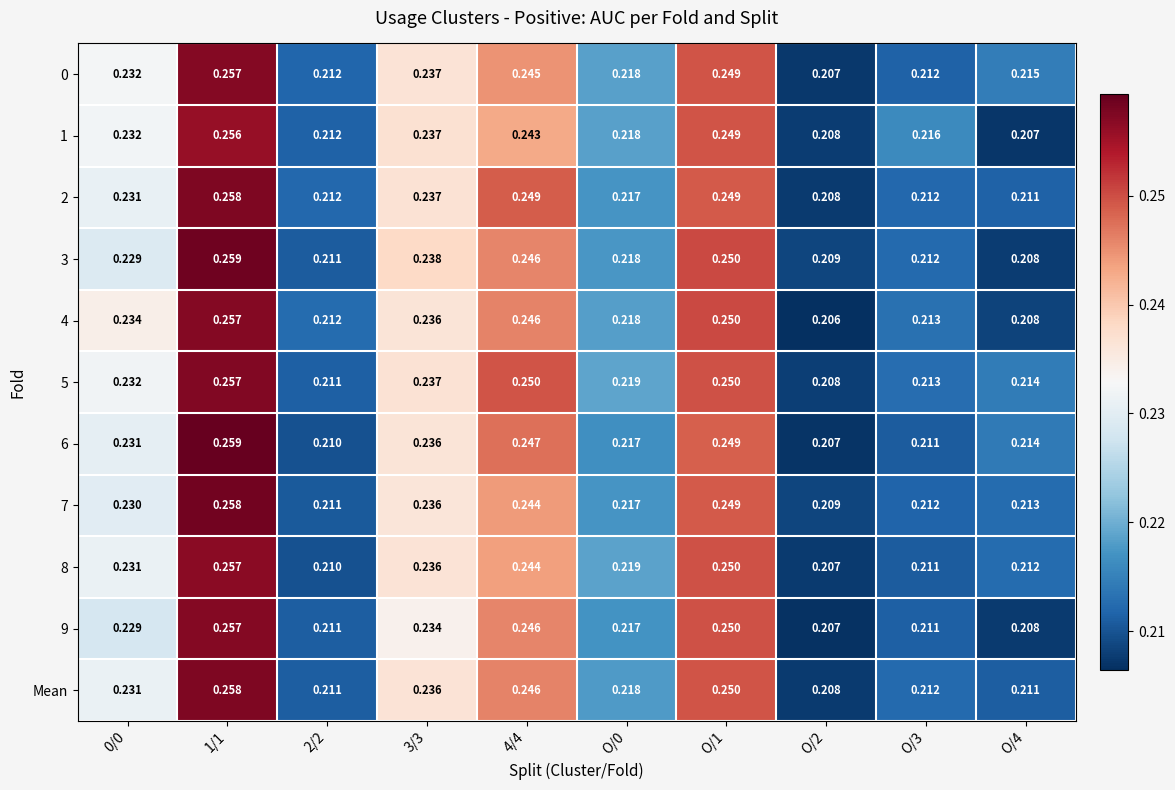

How many categories are shown in the chart?

10